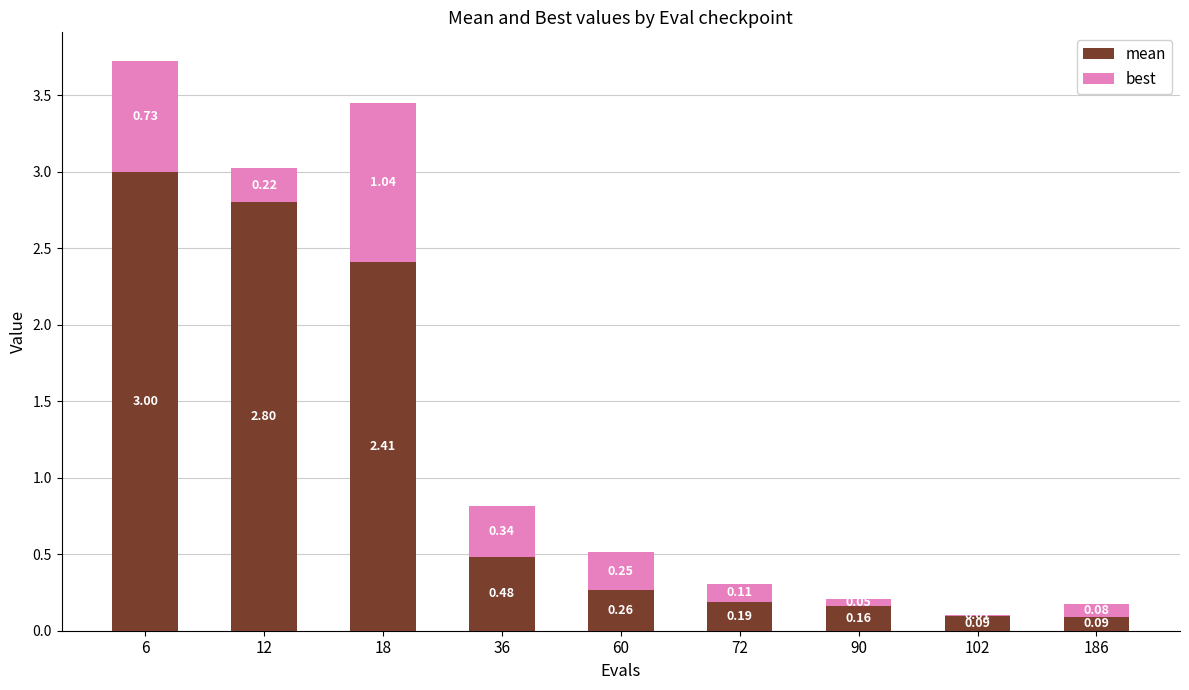

At which category is the sum across all series the highest?

6